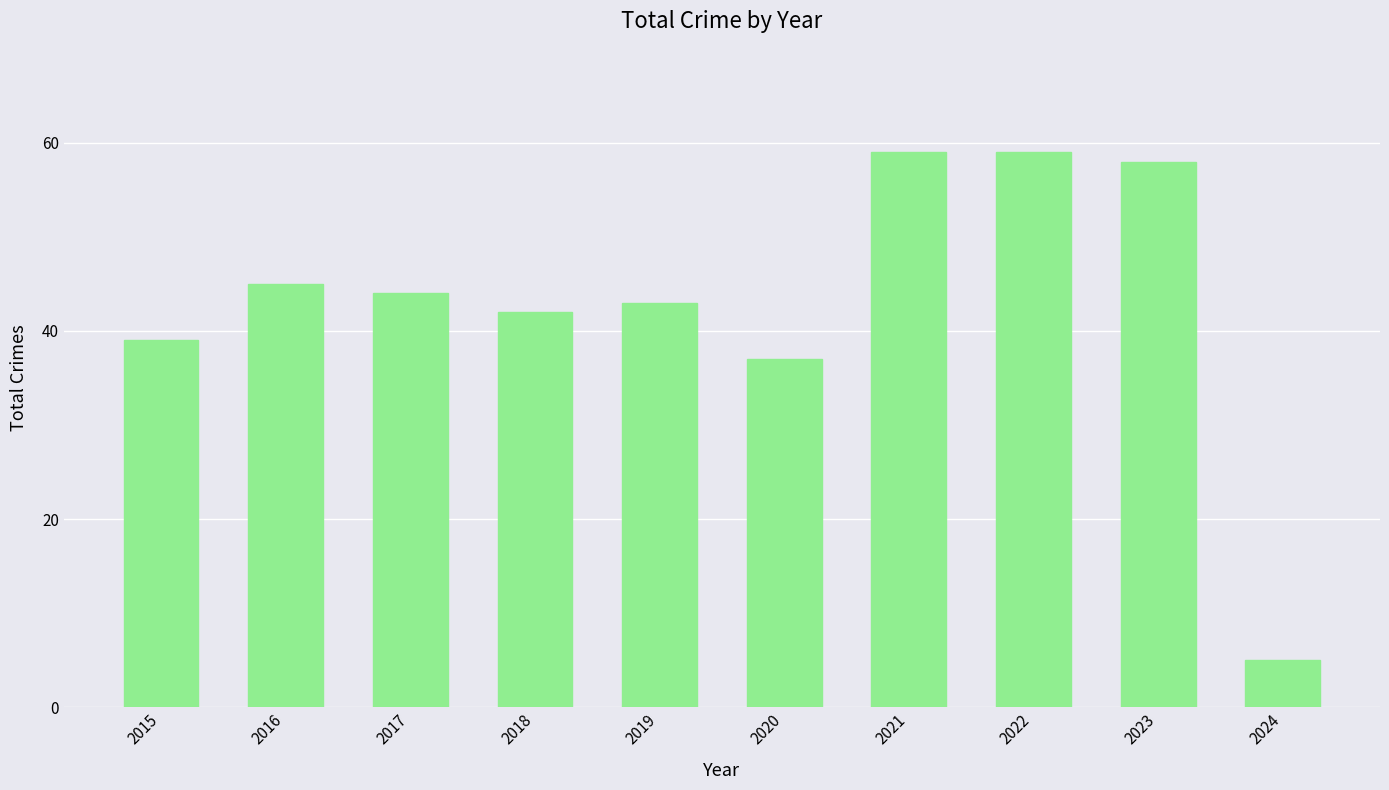

What is the change in value from 2021 to 2023?

-1